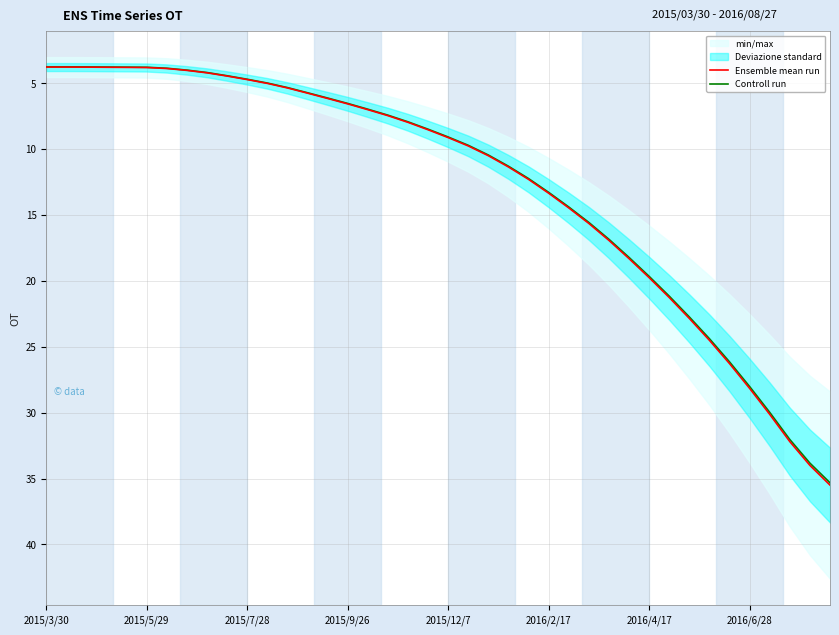

What is the average value of the Ensemble mean run series?

12.8